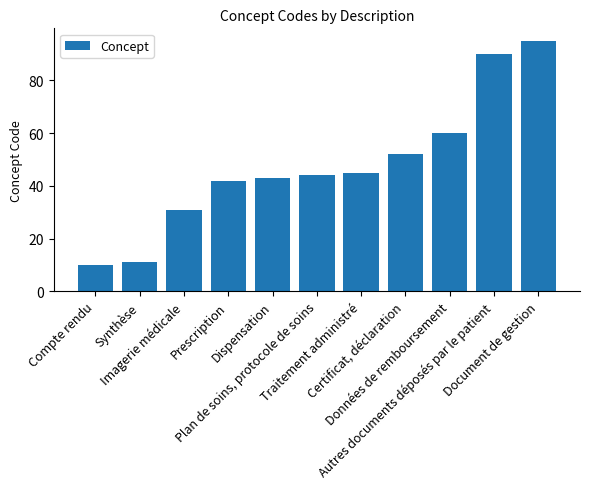

Where is the data nearest to the value 52?

Certificat, déclaration